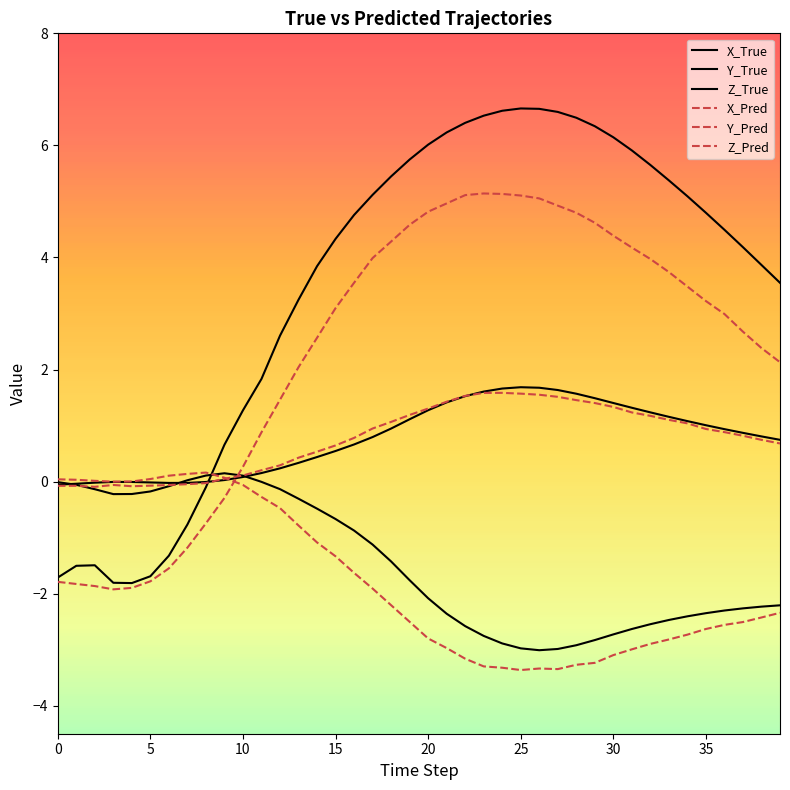

Reading right to left, list all the values displayed in this chart.

X_True: 3.5	3.9	4.2	4.5	4.8	5.1	5.4	5.7	5.9	6.1	6.3	6.5	6.6	6.7	6.7	6.6	6.5	6.4	6.2	6.0	5.7	5.4	5.1	4.8	4.3	3.8	3.2	2.6	1.8	1.3	0.7	-0.1	-0.8	-1.3	-1.7	-1.8	-1.8	-1.5	-1.5	-1.7
Y_True: -2.2	-2.2	-2.3	-2.3	-2.3	-2.4	-2.5	-2.5	-2.6	-2.7	-2.8	-2.9	-3.0	-3.0	-3.0	-2.9	-2.8	-2.6	-2.4	-2.1	-1.8	-1.4	-1.1	-0.9	-0.7	-0.5	-0.3	-0.1	-0.0	0.1	0.1	0.1	0.0	-0.1	-0.2	-0.2	-0.2	-0.1	-0.1	-0.0
Z_True: 0.7	0.8	0.9	0.9	1.0	1.1	1.2	1.2	1.3	1.4	1.5	1.6	1.6	1.7	1.7	1.7	1.6	1.5	1.4	1.3	1.1	0.9	0.8	0.7	0.5	0.4	0.3	0.2	0.2	0.1	0.0	-0.0	-0.0	-0.0	-0.0	-0.0	-0.0	-0.0	-0.0	-0.1
X_Pred: 2.1	2.4	2.7	3.0	3.2	3.5	3.7	4.0	4.2	4.4	4.6	4.8	4.9	5.1	5.1	5.1	5.1	5.1	5.0	4.8	4.6	4.3	4.0	3.5	3.1	2.6	2.0	1.5	0.9	0.3	-0.3	-0.7	-1.2	-1.5	-1.8	-1.9	-1.9	-1.9	-1.8	-1.8
Y_Pred: -2.3	-2.4	-2.5	-2.6	-2.6	-2.7	-2.8	-2.9	-3.0	-3.1	-3.2	-3.3	-3.3	-3.3	-3.4	-3.3	-3.3	-3.2	-3.0	-2.8	-2.5	-2.2	-1.9	-1.6	-1.3	-1.1	-0.8	-0.5	-0.3	-0.1	0.1	0.2	0.1	0.1	0.0	0.0	-0.0	0.0	0.0	0.0
Z_Pred: 0.7	0.7	0.8	0.9	0.9	1.0	1.1	1.2	1.2	1.3	1.4	1.5	1.5	1.5	1.6	1.6	1.6	1.5	1.4	1.3	1.2	1.1	0.9	0.8	0.6	0.5	0.4	0.3	0.2	0.1	0.1	-0.0	-0.0	-0.1	-0.1	-0.1	-0.1	-0.1	-0.1	-0.1